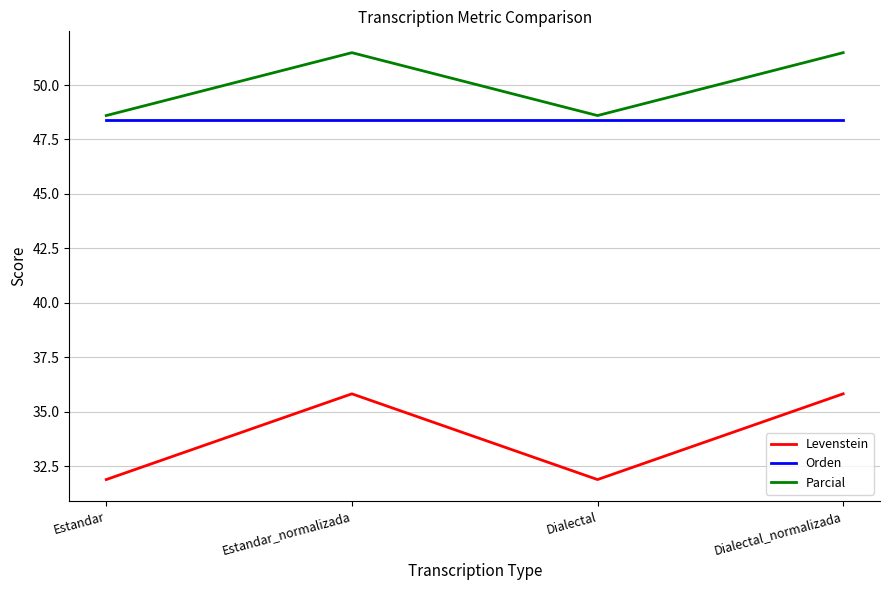

Read the Levenstein value at Dialectal_normalizada.

35.8